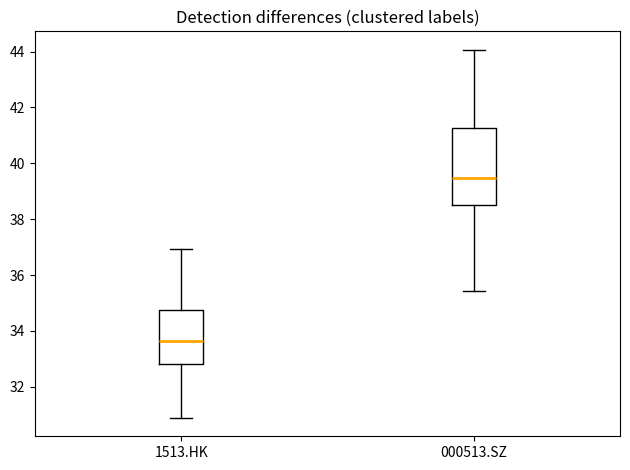

Reading left to right, read every box against the y-axis: the position of its median line, the range the box covers, and the ends of its whiskers. The values are not printed on the chart, so give them approximately, as read against the axis.

1513.HK: median 33.6, box 32.8 to 34.8, whiskers 30.8 to 37.0
000513.SZ: median 39.4, box 38.4 to 41.2, whiskers 35.4 to 44.0